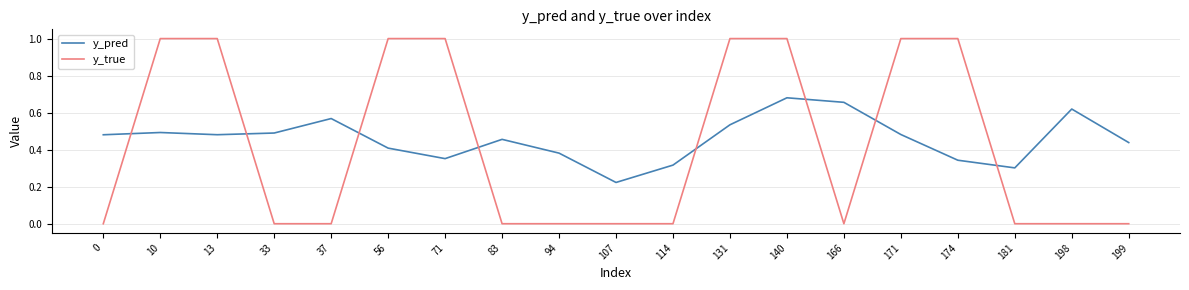

How many intersections are there between y_pred and y_true?

8